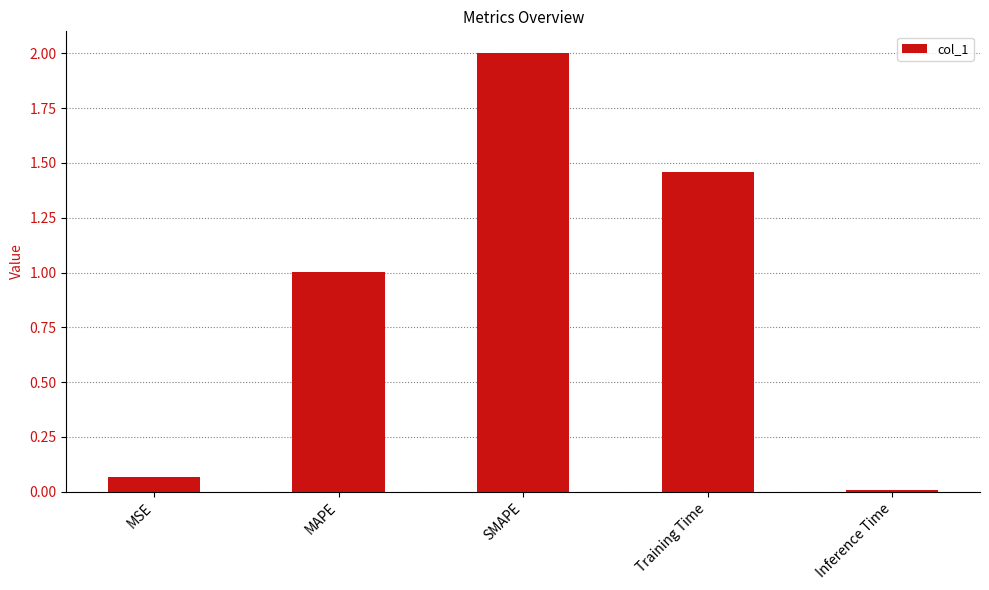

The value at MAPE is 1.0. True or false?

True